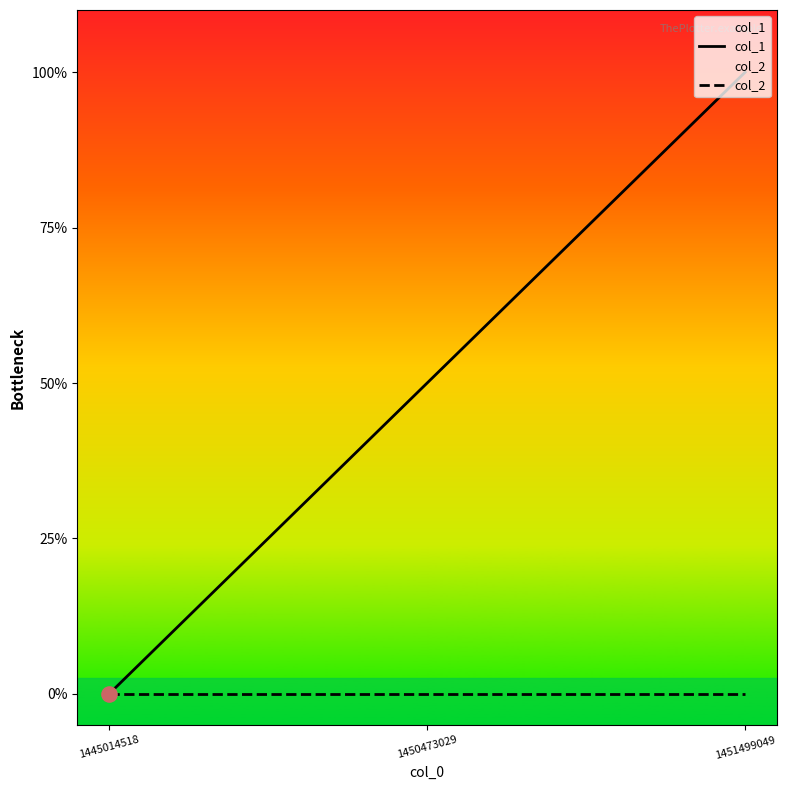

Which series contains the lowest Y value?

col_1